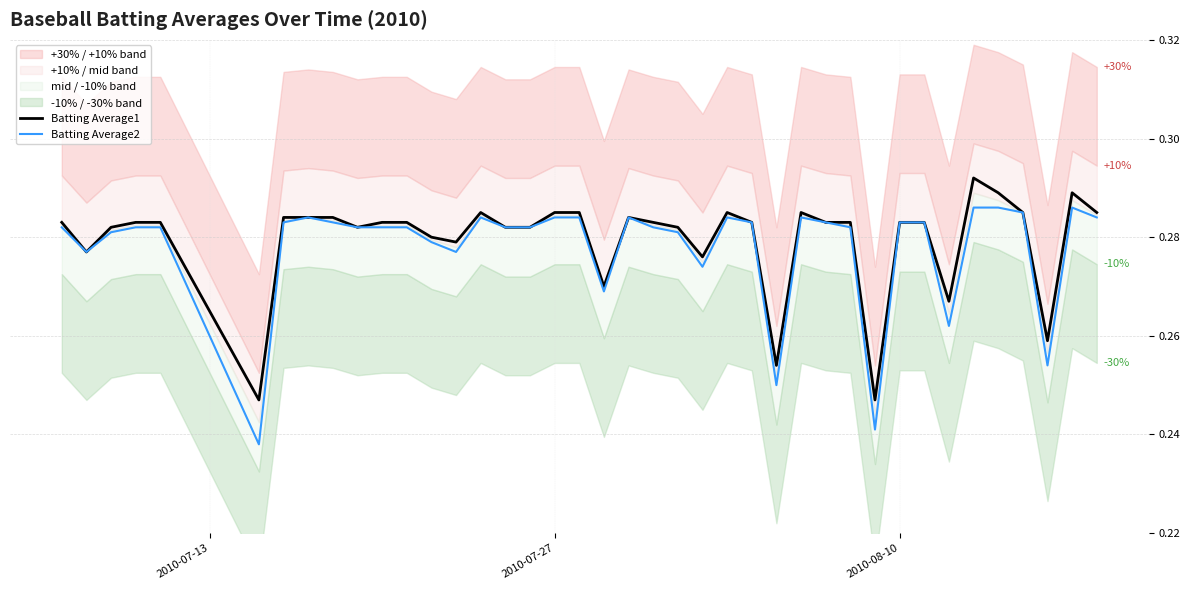

How many lines are shown in the chart?

2